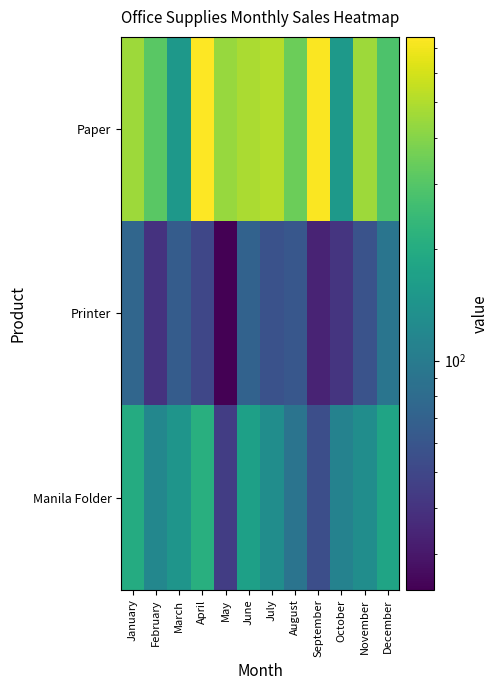

Which series changed the most between March and May?

Paper